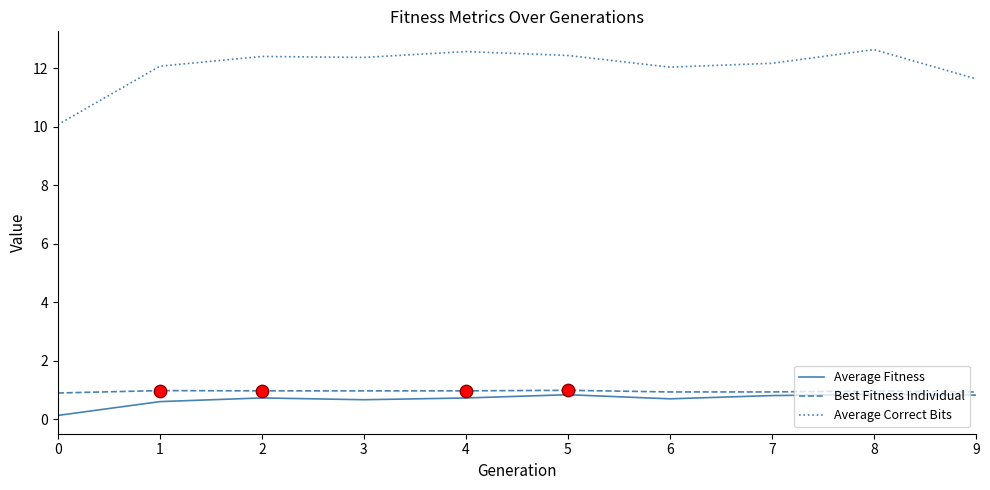

What are all the series names shown in the legend?

Average Fitness, Best Fitness Individual, Average Correct Bits